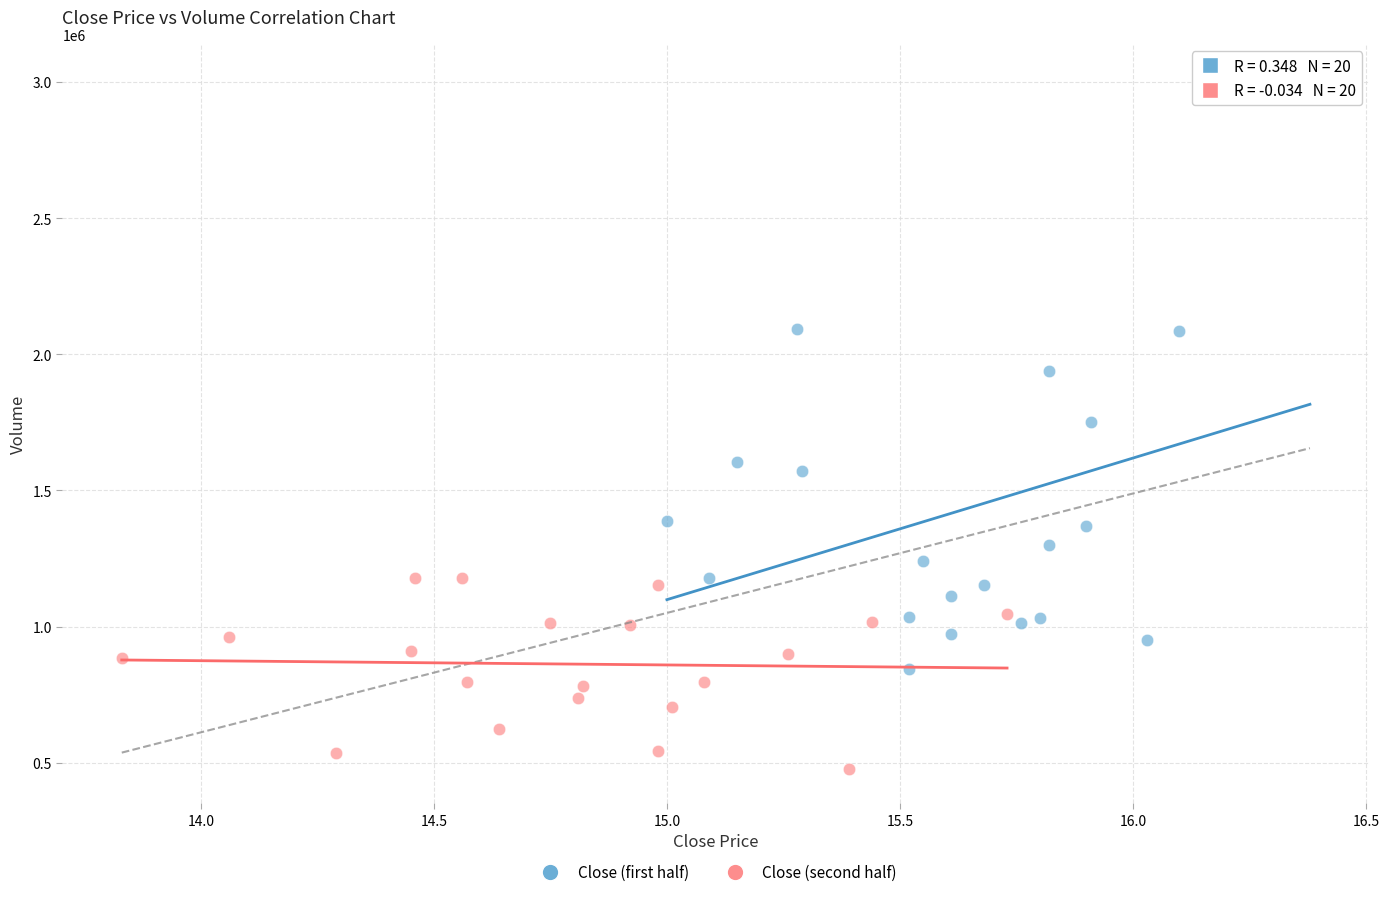

Which series has the widest spread of Y values?

Close (first half)